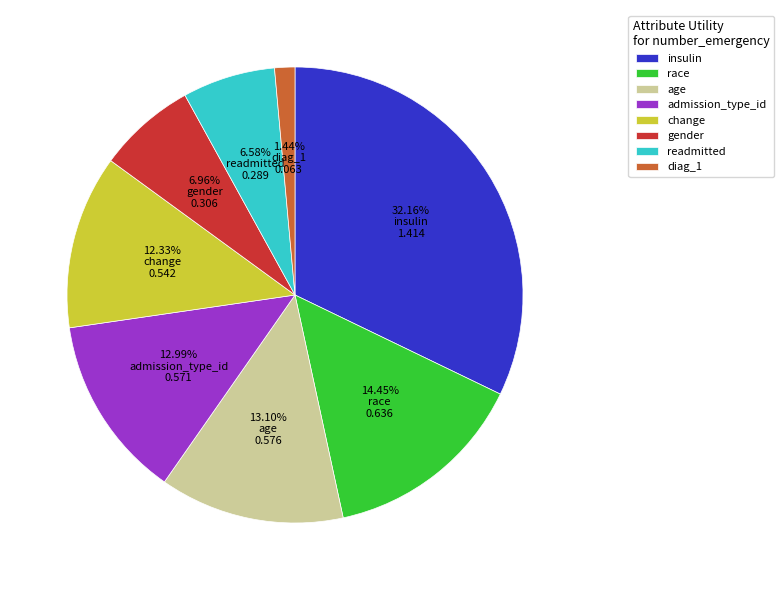

To the nearest percent, what portion does gender represent?

7%